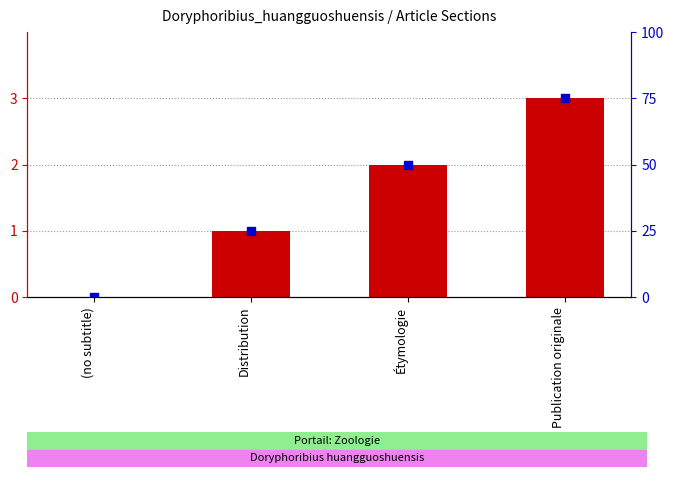

Which series reaches the minimum Y coordinate?

transformed count